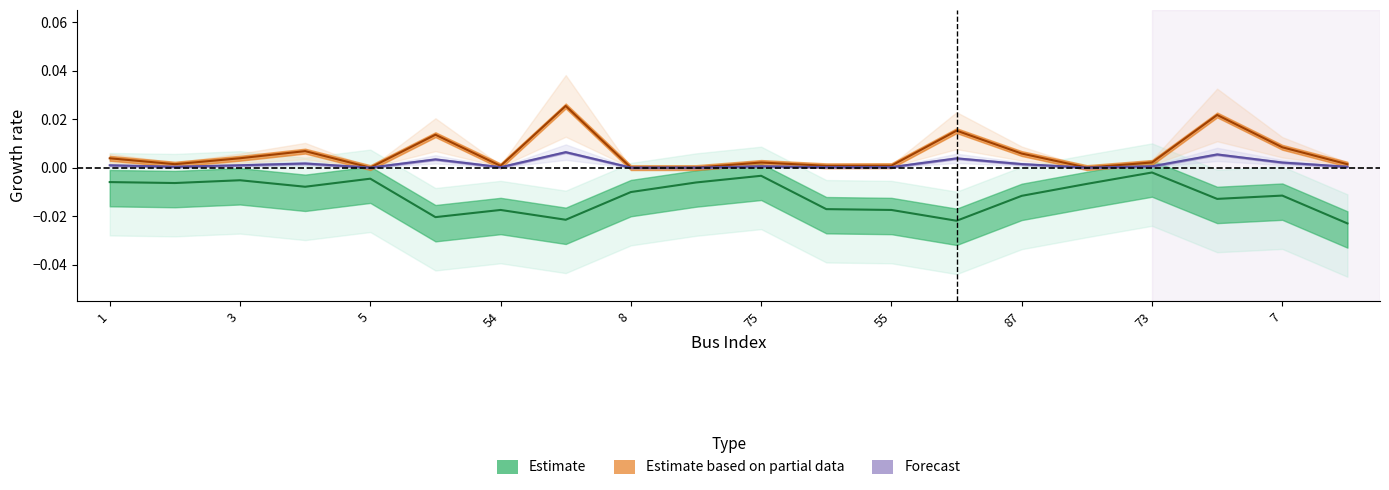

Does the chart display data point markers on the line(s)?

No